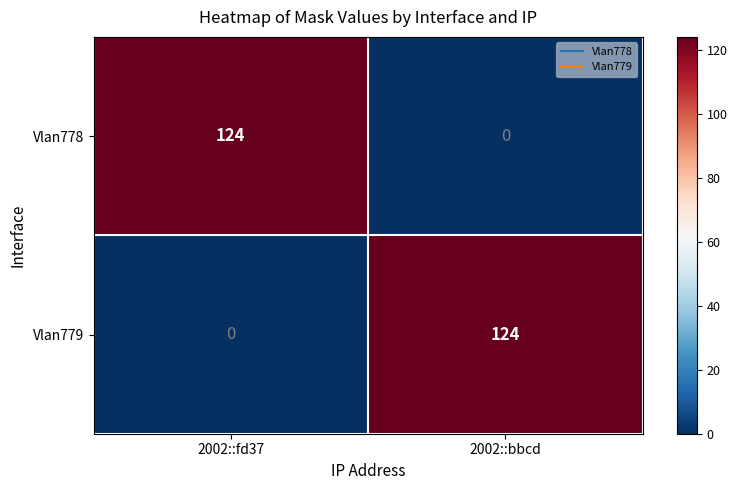

Reading left to right, transcribe all the data shown in this chart.

Vlan778: 124	0
Vlan779: 0	124